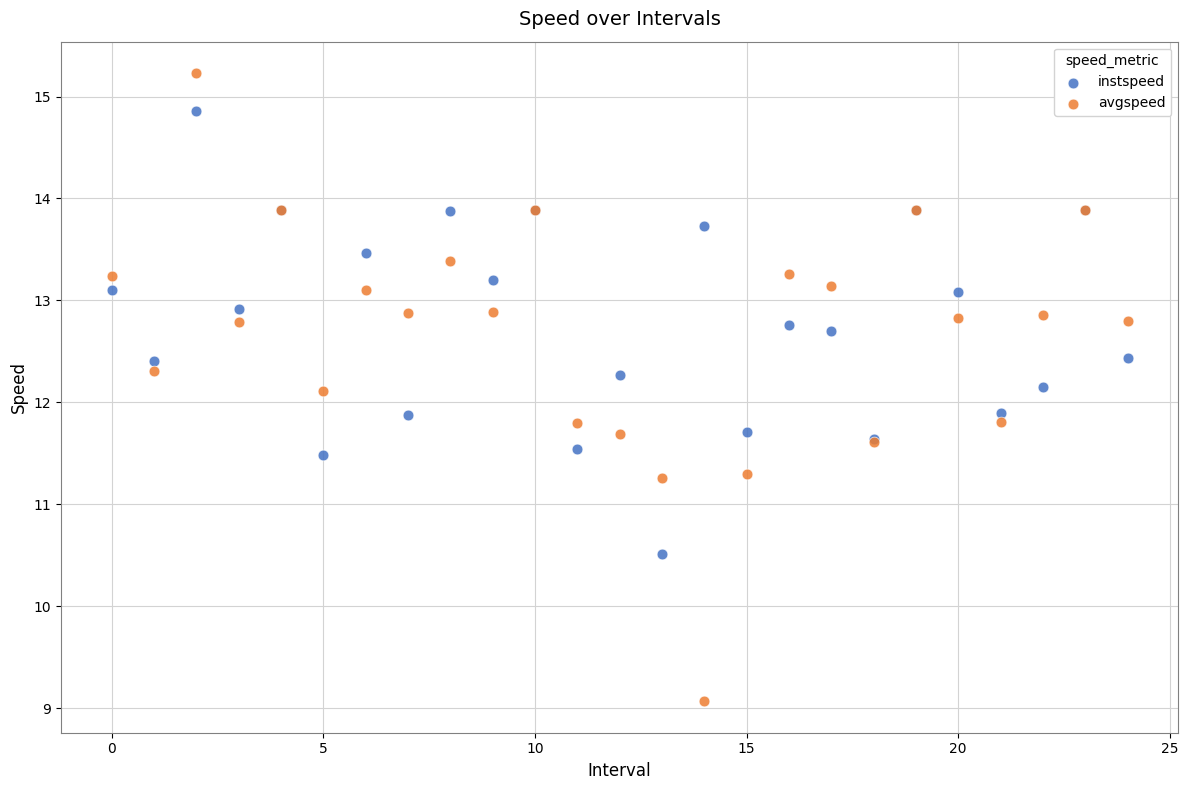

Which series has the largest Y range (max minus min)?

avgspeed